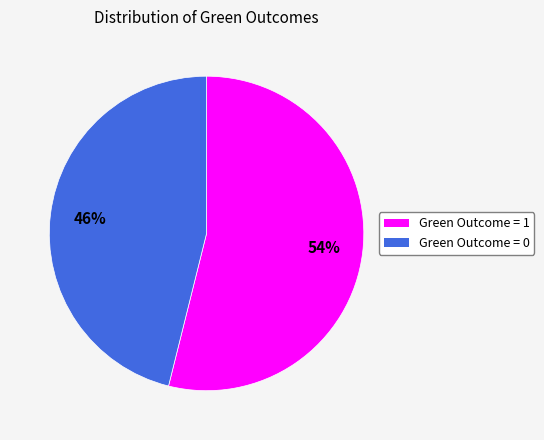

Rank the categories by value from lowest to highest.

Green Outcome = 0, Green Outcome = 1